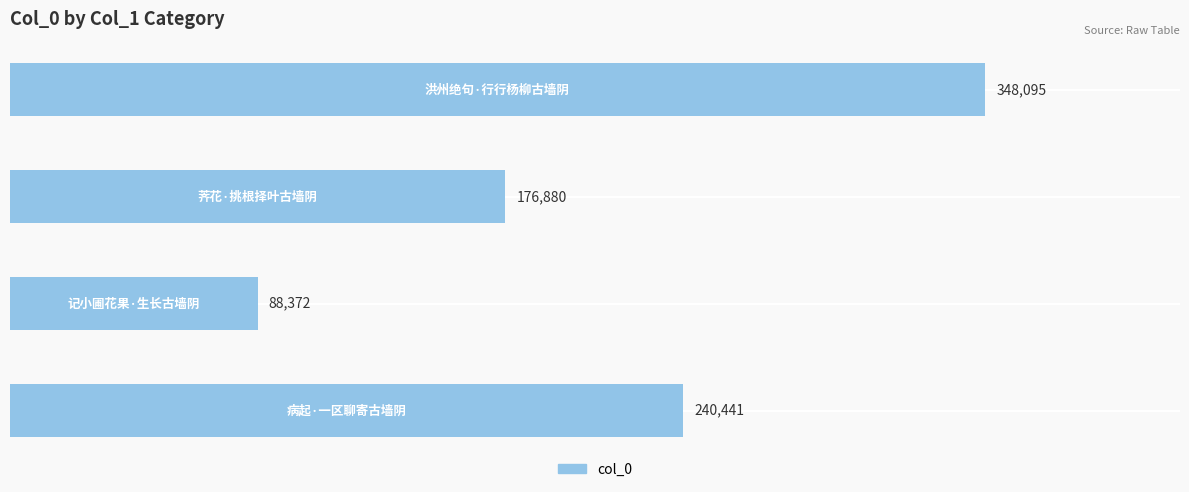

Reading bottom to top, transcribe all the data shown in this chart.

240441	88372	176880	348095